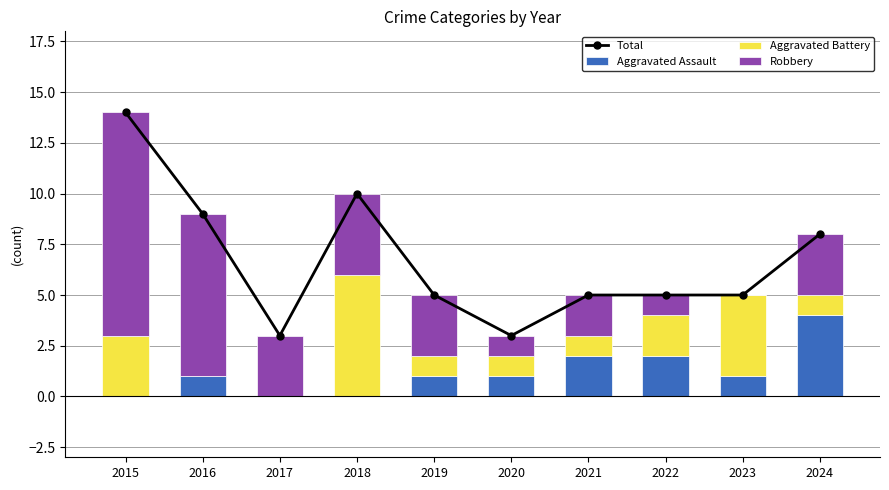

Reading left to right, transcribe all the data shown in this chart.

Total: 14	9	3	10	5	3	5	5	5	8
Aggravated Assault: 0	1	0	0	1	1	2	2	1	4
Aggravated Battery: 3	0	0	6	1	1	1	2	4	1
Robbery: 11	8	3	4	3	1	2	1	0	3